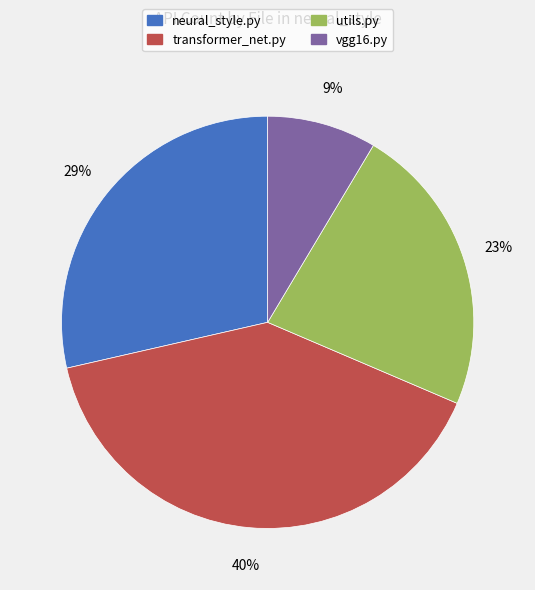

To the nearest percent, what is the difference between the largest and smallest slice percentages?

31%